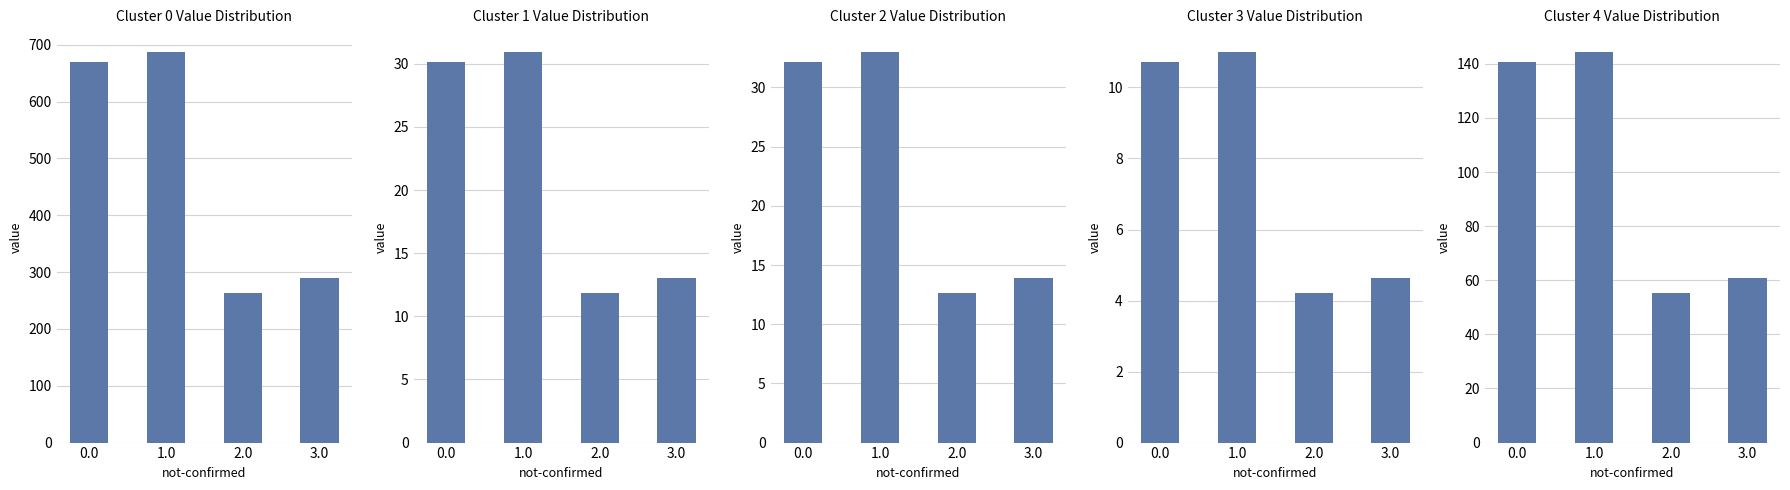

List the labels in order of value, largest first.

1.0, 0.0, 3.0, 2.0